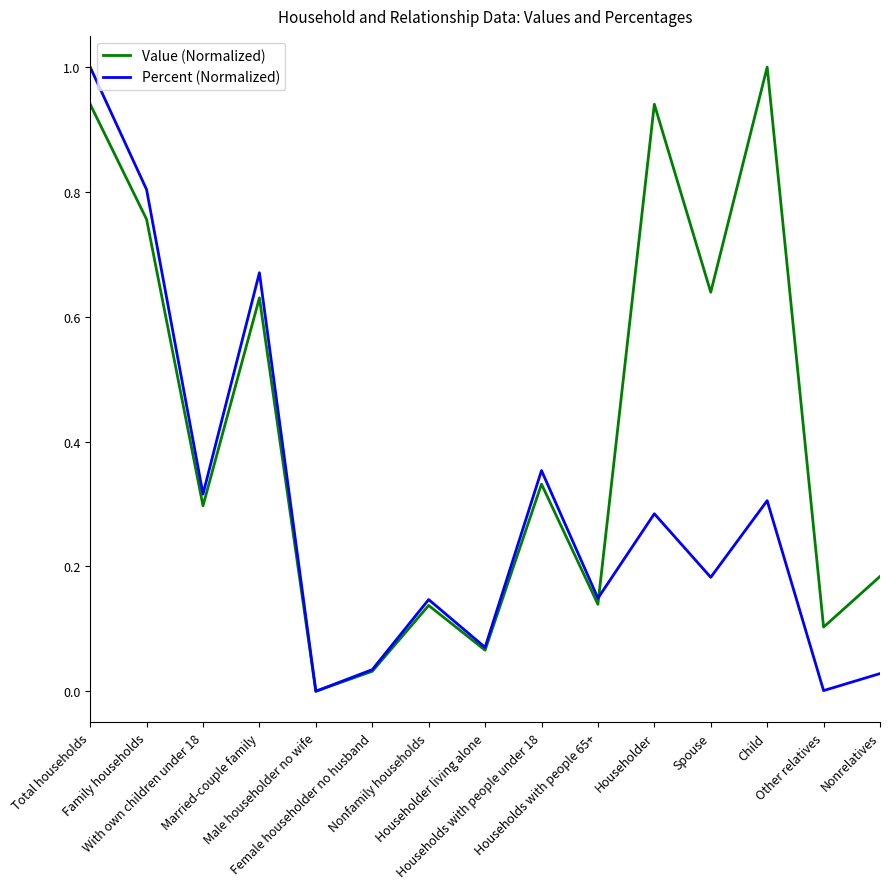

Which series has the largest total across all categories?

Value (Normalized)